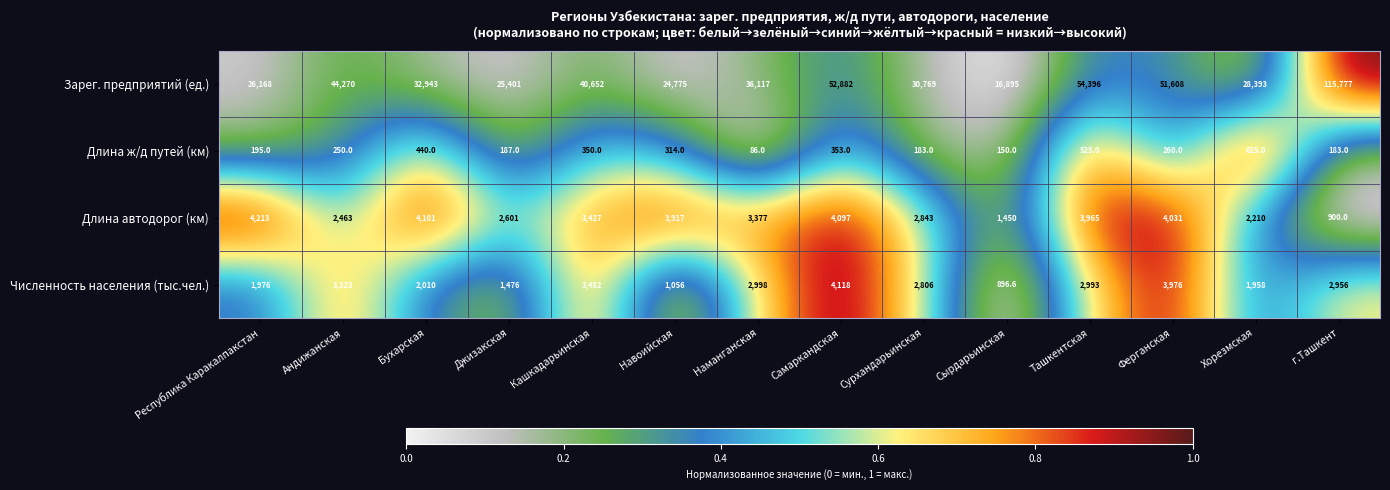

Where does the Численность населения (тыс.чел.) series first go above 2956?

Андижанская